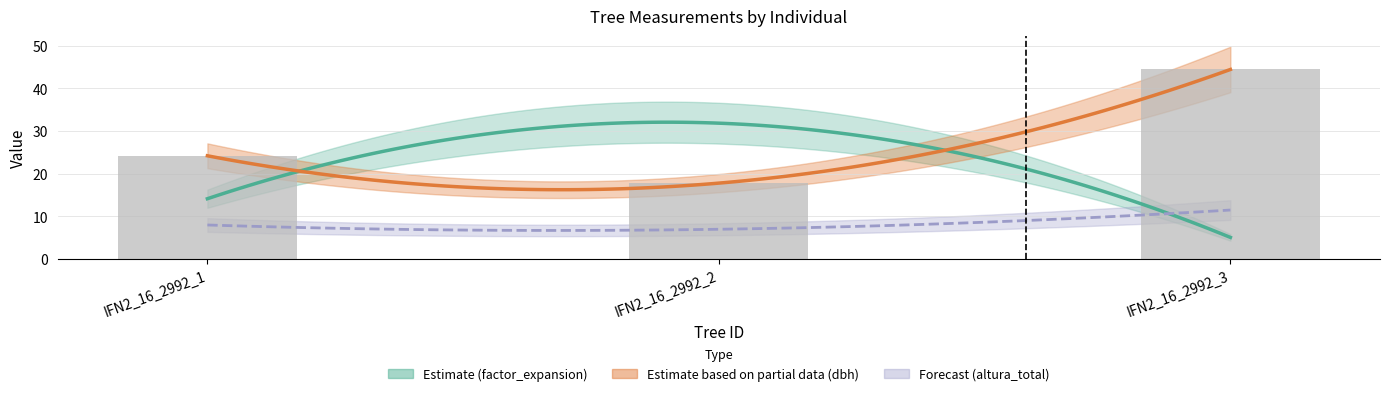

What is the maximum value shown in the chart?

44.4